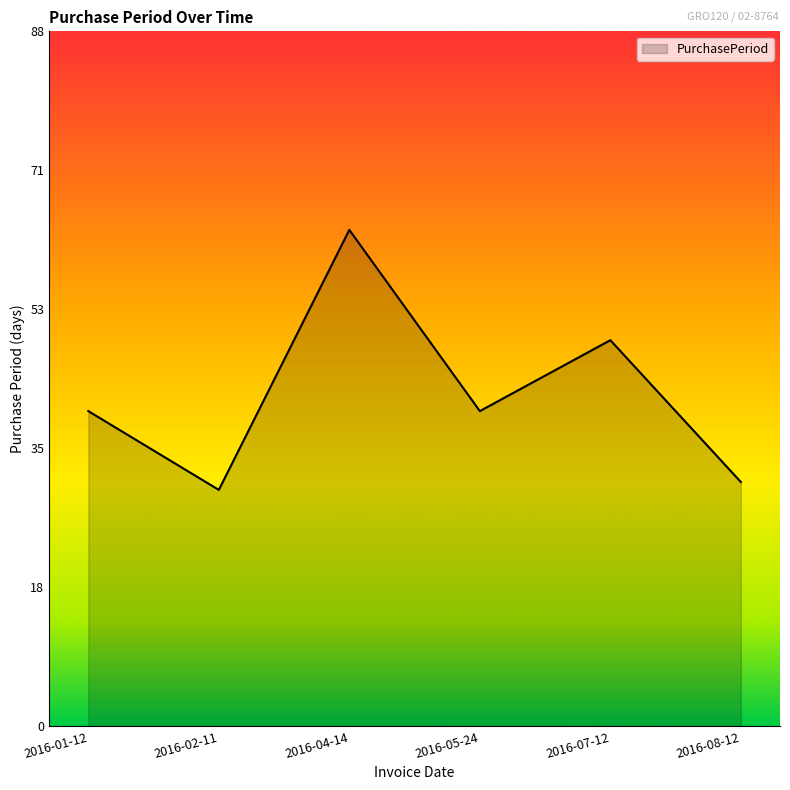

Where is the first local maximum?

2016-04-14